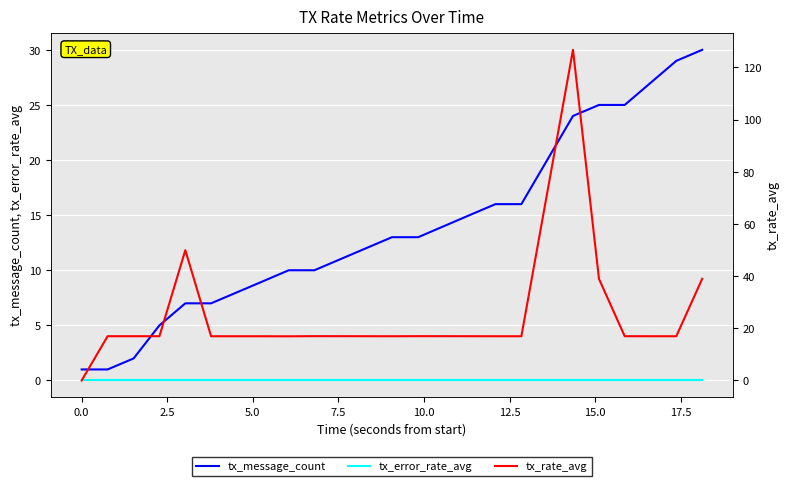

True or false: tx_message_count and tx_error_rate_avg intersect in this chart.

False